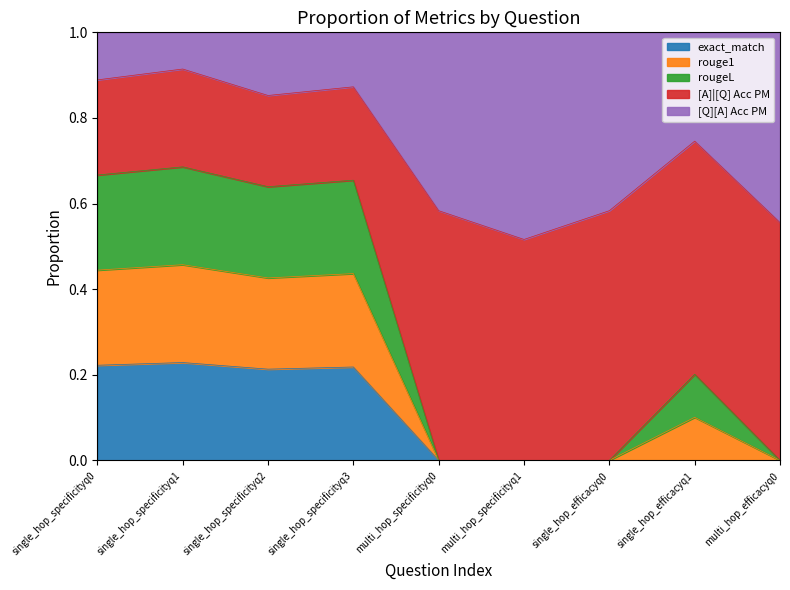

True or false: rouge1 and rougeL cross at least once.

False